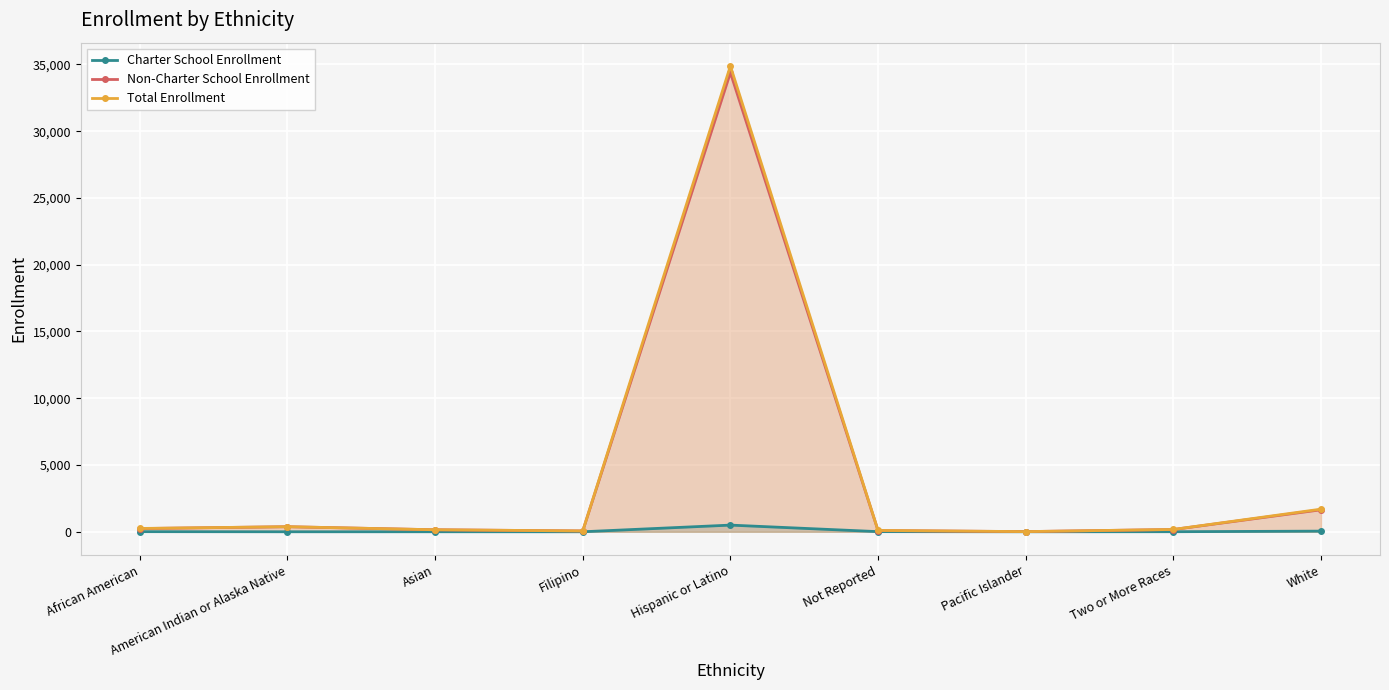

True or false: Charter School Enrollment and Non-Charter School Enrollment intersect in this chart.

False